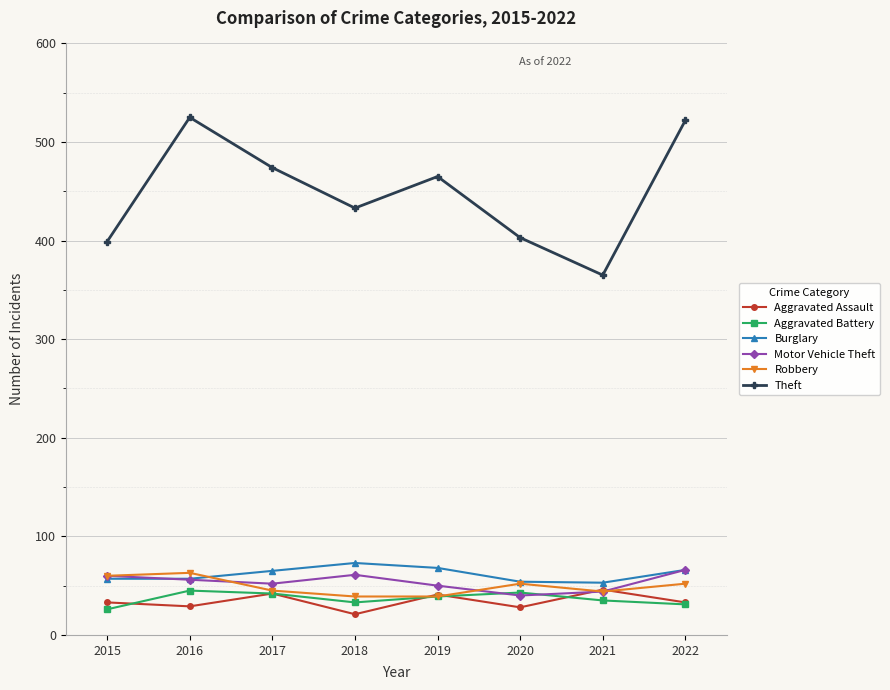

What is the difference between the second highest and second lowest values in the Aggravated Battery series?

12